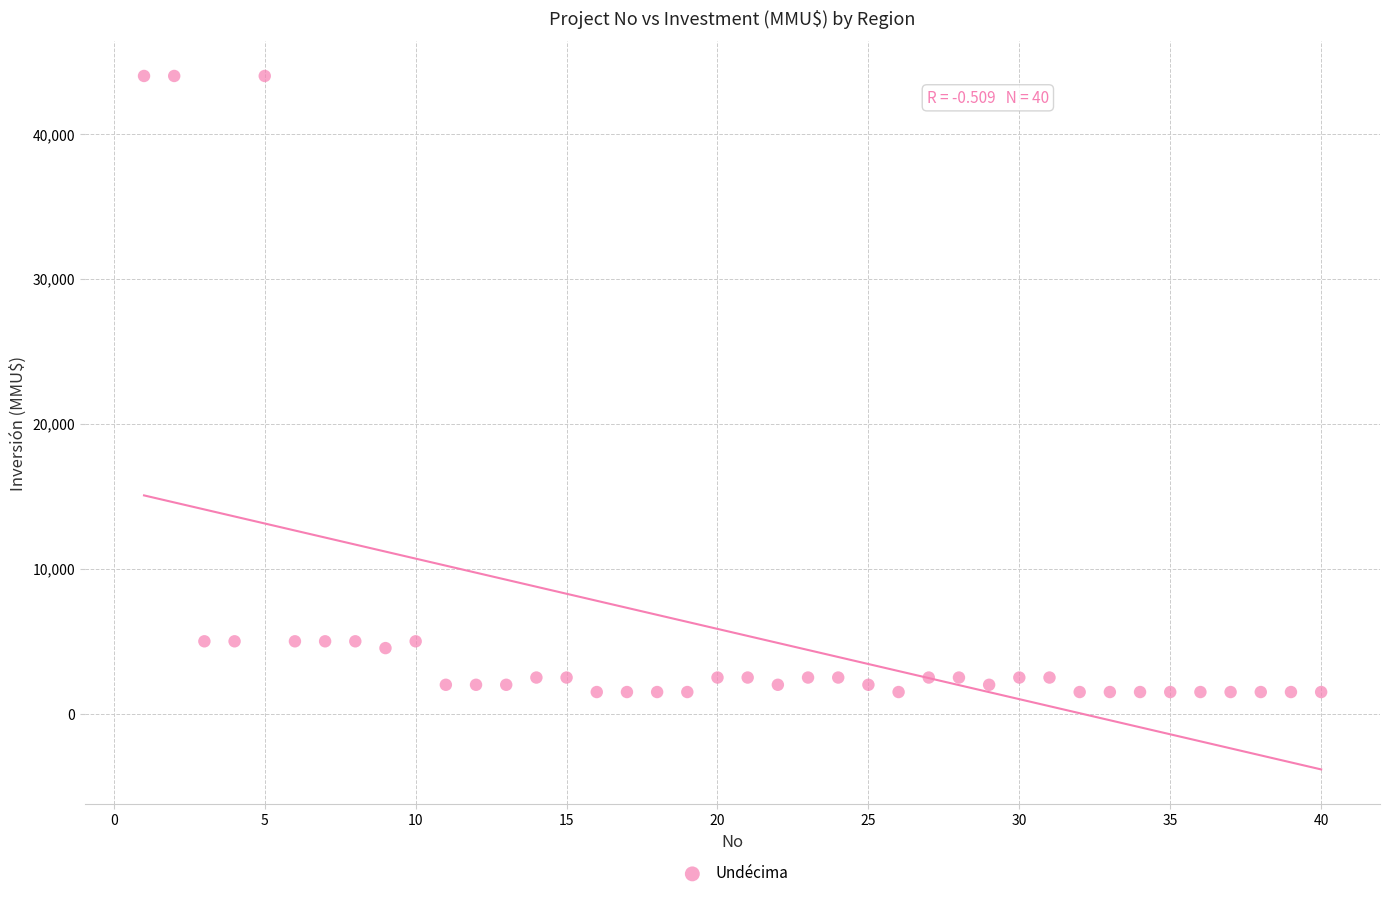

What is the range of Y values (max minus min)?

42500